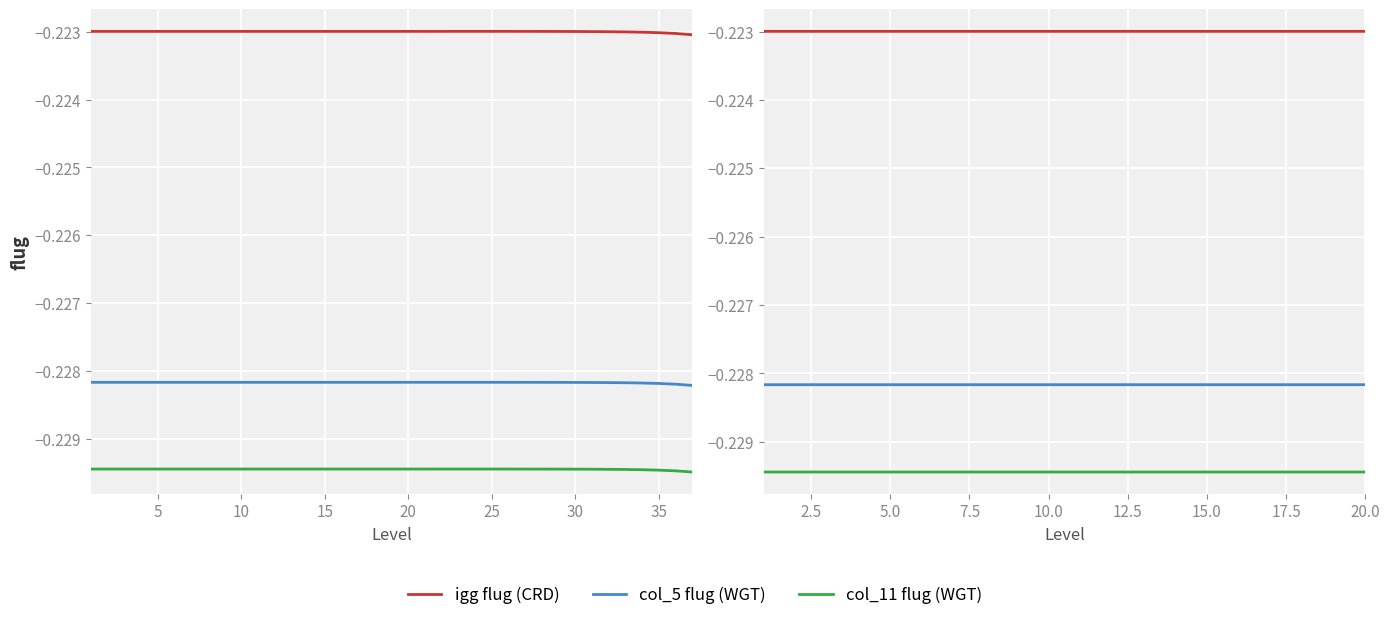

Reading left to right, what are all the values shown in this chart?

igg flug (CRD): -0.2	-0.2	-0.2	-0.2	-0.2	-0.2	-0.2	-0.2	-0.2	-0.2	-0.2	-0.2	-0.2	-0.2	-0.2	-0.2	-0.2	-0.2	-0.2	-0.2
col_5 flug (WGT): -0.2	-0.2	-0.2	-0.2	-0.2	-0.2	-0.2	-0.2	-0.2	-0.2	-0.2	-0.2	-0.2	-0.2	-0.2	-0.2	-0.2	-0.2	-0.2	-0.2
col_11 flug (WGT): -0.2	-0.2	-0.2	-0.2	-0.2	-0.2	-0.2	-0.2	-0.2	-0.2	-0.2	-0.2	-0.2	-0.2	-0.2	-0.2	-0.2	-0.2	-0.2	-0.2